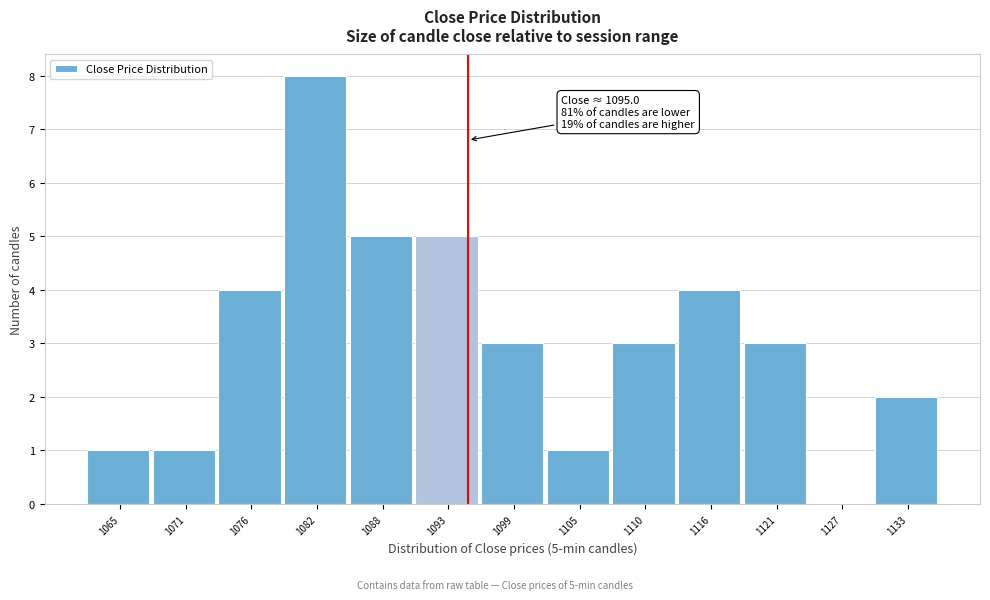

Which range on the x-axis has the tallest bar?

1079 to 1085